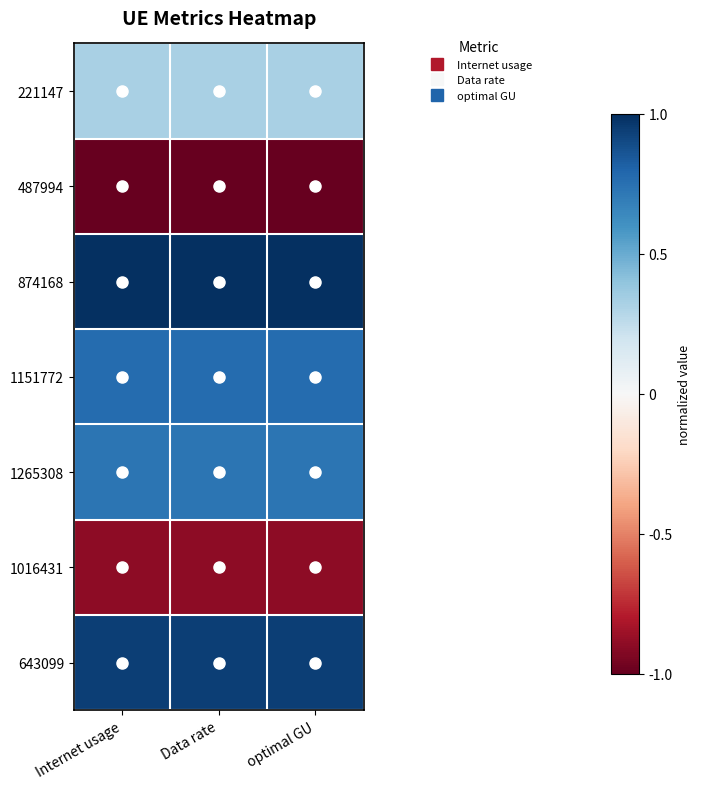

Reading right to left, what are all the values shown in this chart?

221147: optimal GU=0.3	Data rate=0.3	Internet usage=0.3
487994: optimal GU=-1.0	Data rate=-1.0	Internet usage=-1.0
874168: optimal GU=1.0	Data rate=1.0	Internet usage=1.0
1151772: optimal GU=0.8	Data rate=0.8	Internet usage=0.8
1265308: optimal GU=0.7	Data rate=0.7	Internet usage=0.7
1016431: optimal GU=-0.9	Data rate=-0.9	Internet usage=-0.9
643099: optimal GU=0.9	Data rate=0.9	Internet usage=0.9